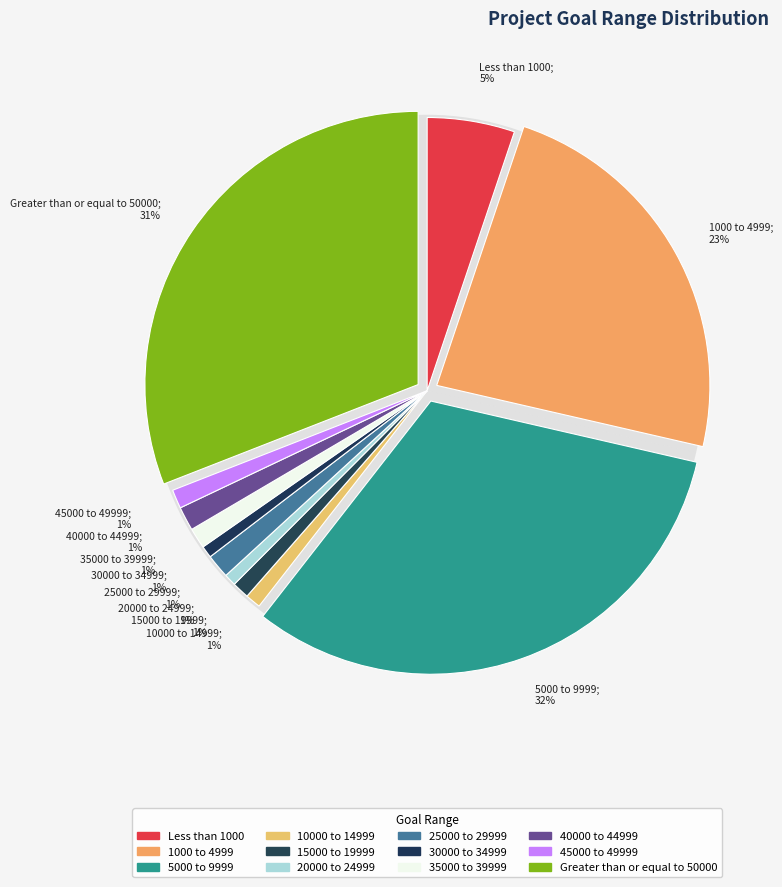

Which category has the biggest portion of the pie?

5000 to 9999